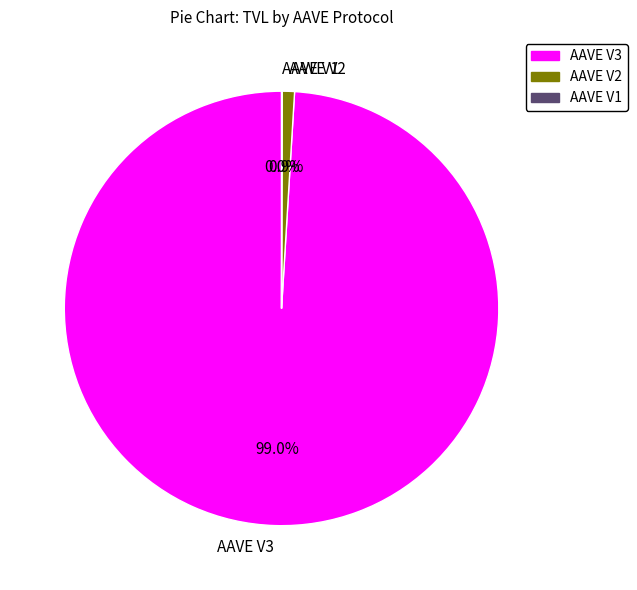

What percentage is NOT represented by AAVE V2?

99.1%